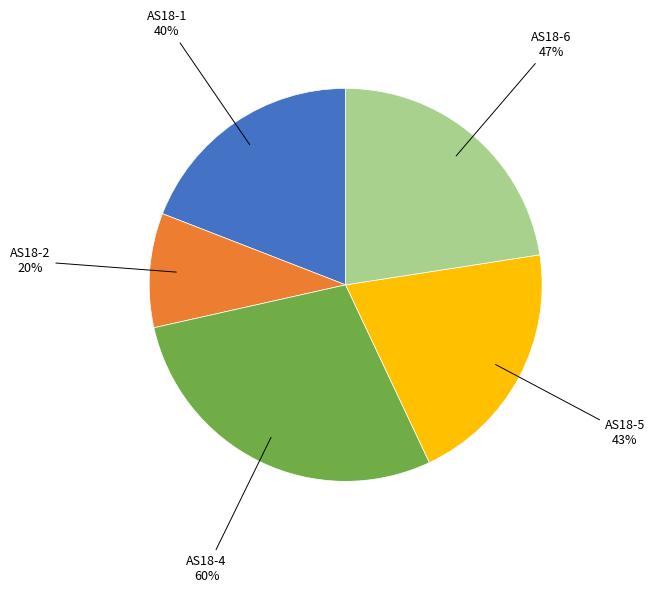

The AS18-6 slice represents 23% of the pie. True or false?

True